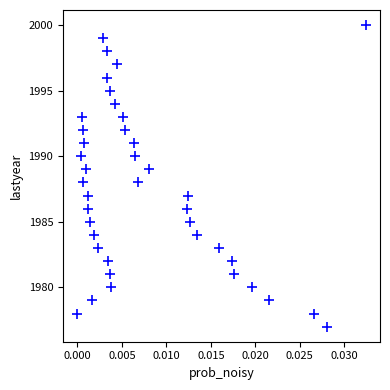

What is the range of Y values (max minus min)?

23